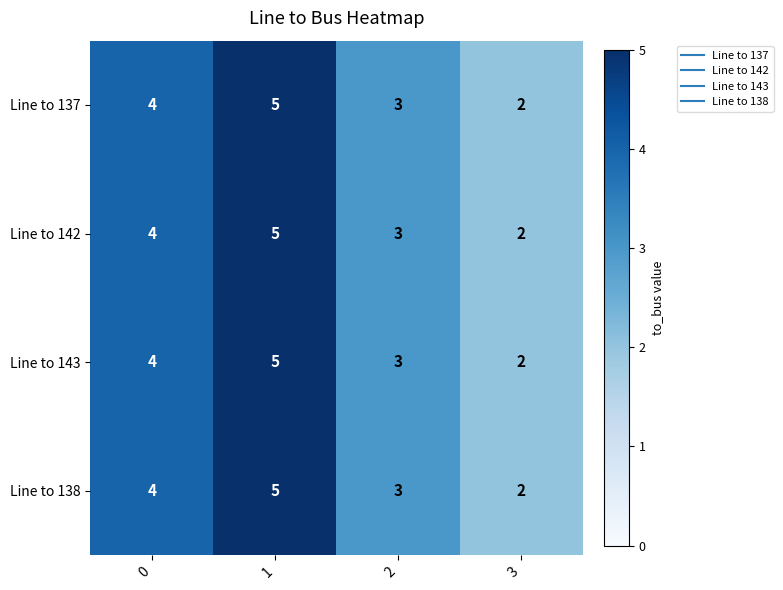

Reading left to right, list all the values displayed in this chart.

Line to 137: 4	5	3	2
Line to 142: 4	5	3	2
Line to 143: 4	5	3	2
Line to 138: 4	5	3	2